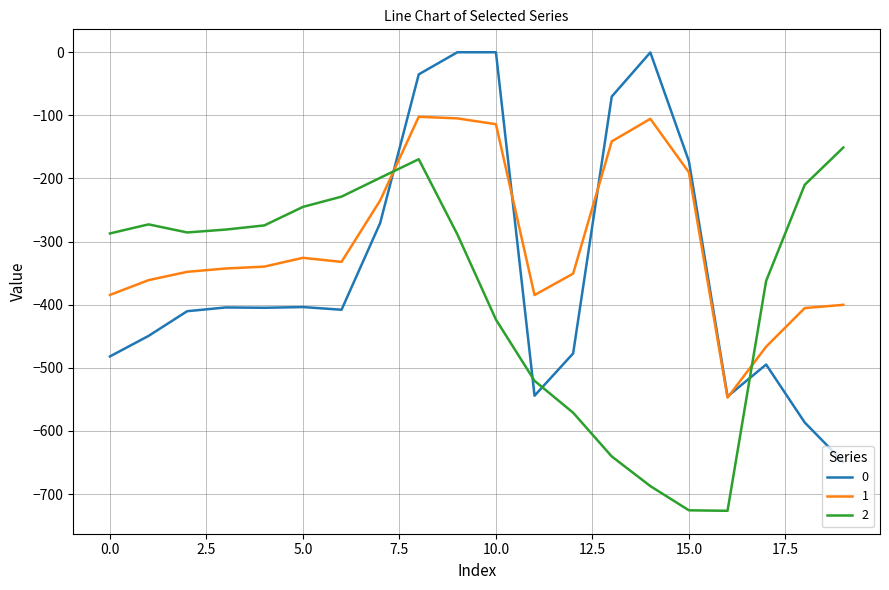

What is the smallest value displayed?

-726.6